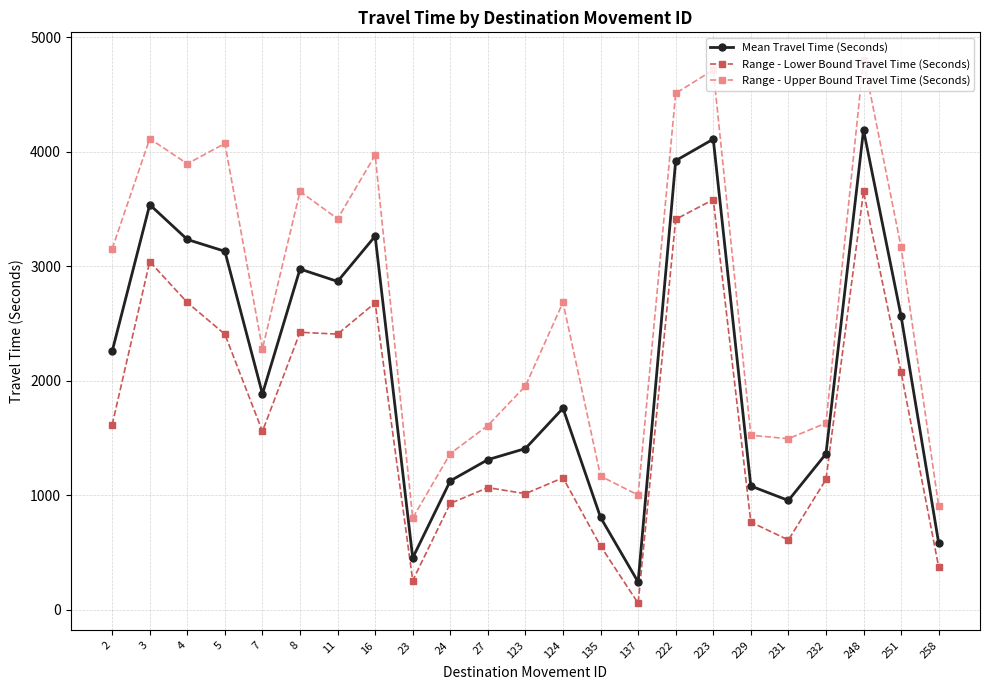

What is the difference between the maximum and minimum values in the Range - Upper Bound Travel Time (Seconds) series?

4002